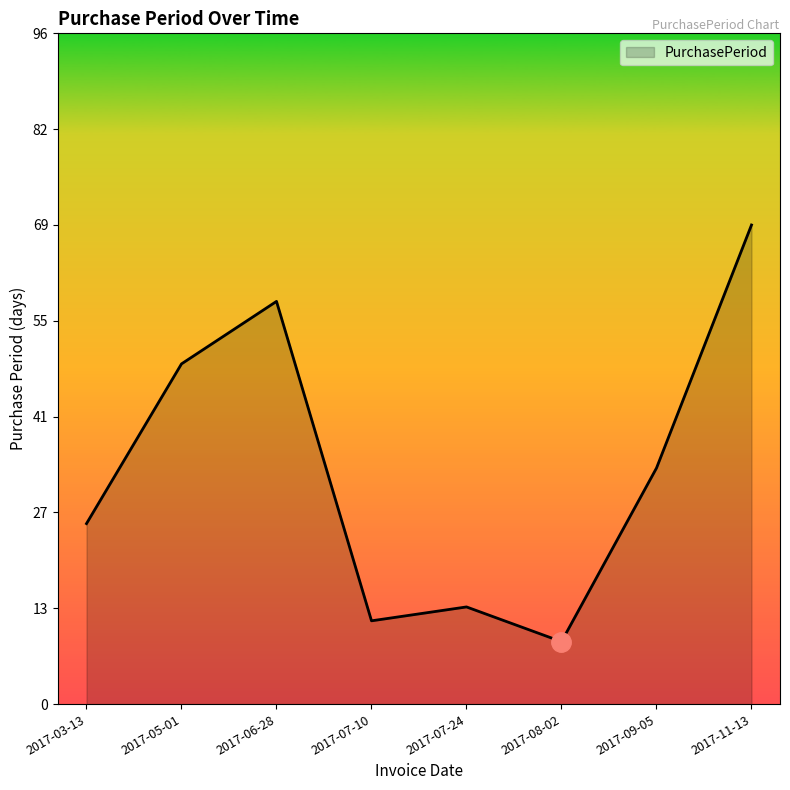

What is the sum of the values at 2017-05-01 and 2017-07-10?

61